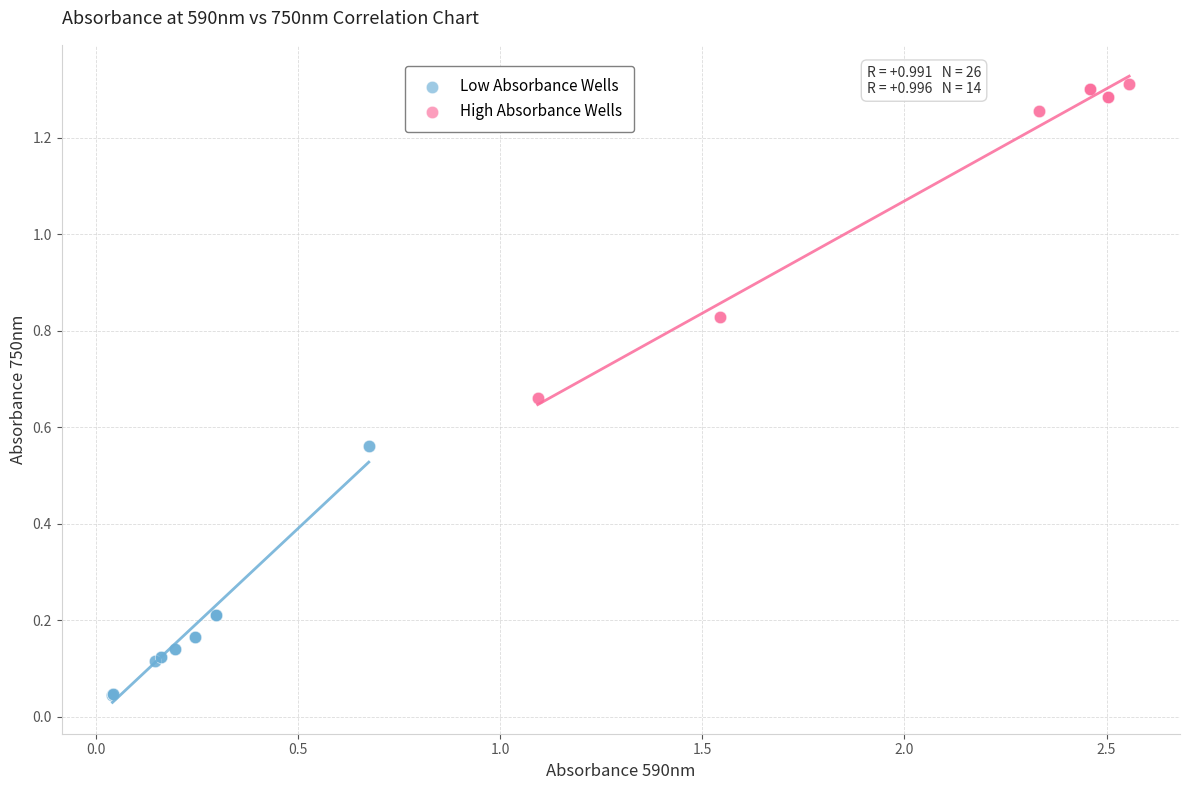

Which series reaches the maximum Y coordinate?

High Absorbance Wells